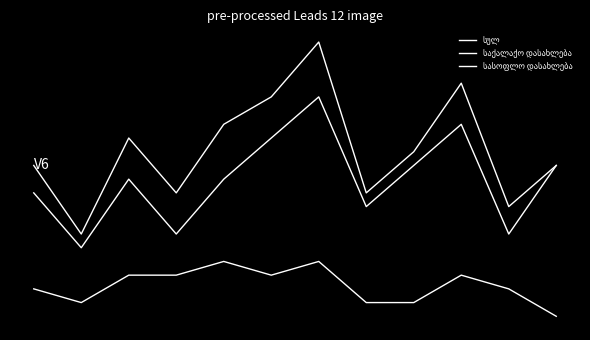

What is the value of the სულ point at the 9th from the left?

12